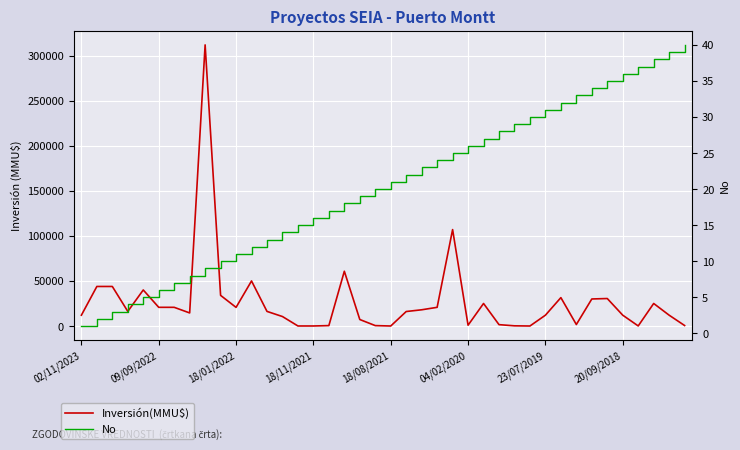

Between 17 and 23/07/2019, which is larger?

17